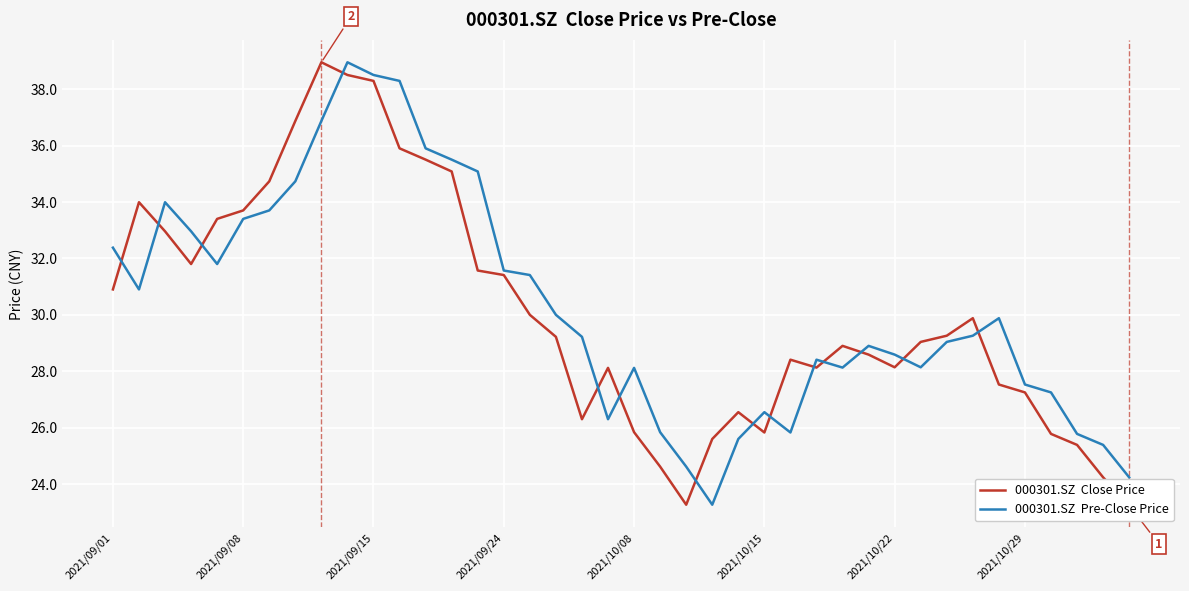

What is the difference between the maximum and minimum values in the 000301.SZ  Pre-Close Price series?

15.7